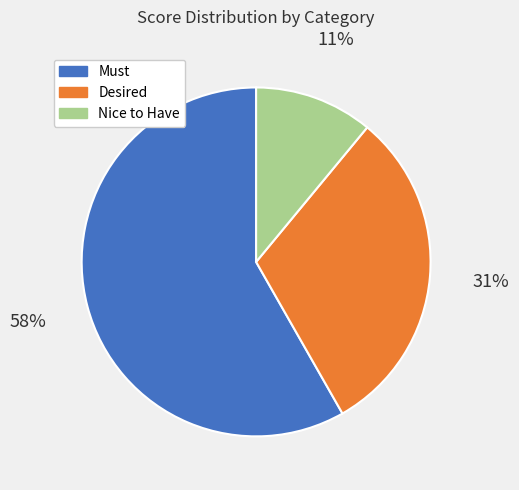

Rank the categories by value from highest to lowest.

Must, Desired, Nice to Have